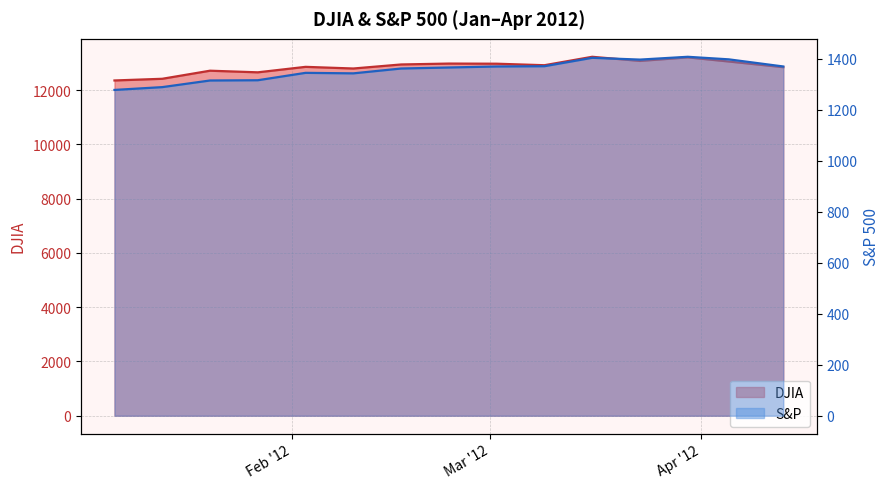

Reading left to right, extract all data points from this chart.

DJIA: 12360	12422	12720	12660	12862	12801	12950	12983	12978	12922	13233	13081	13212	13060	12850
S&P: 1278	1289	1315	1316	1345	1343	1362	1366	1370	1371	1404	1397	1408	1398	1370